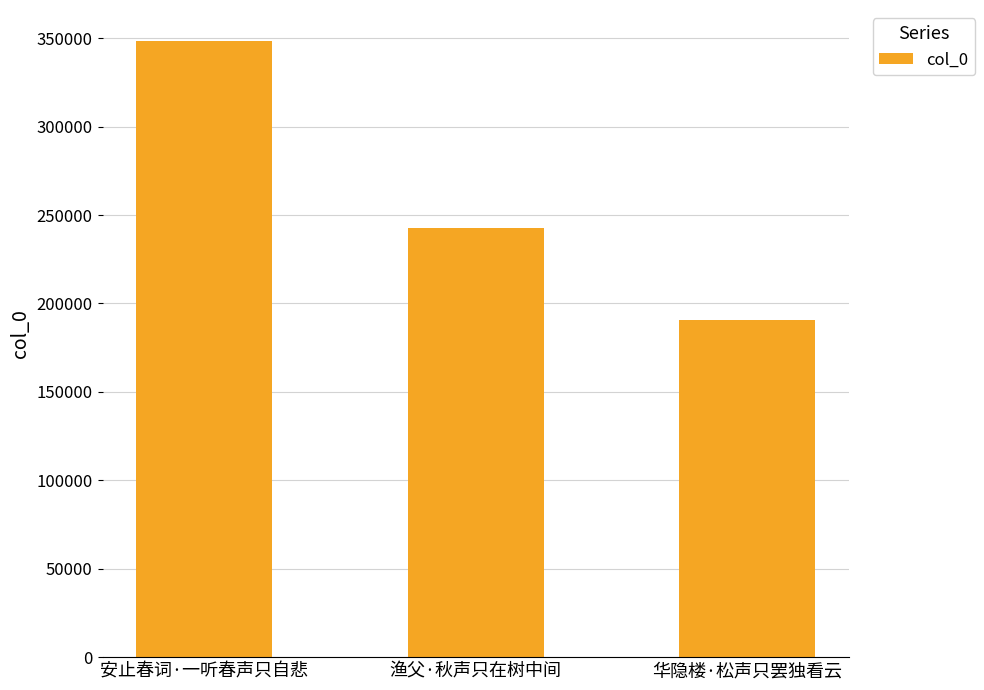

List the labels in order of value, largest first.

安止春词·一听春声只自悲, 渔父·秋声只在树中间, 华隐楼·松声只罢独看云